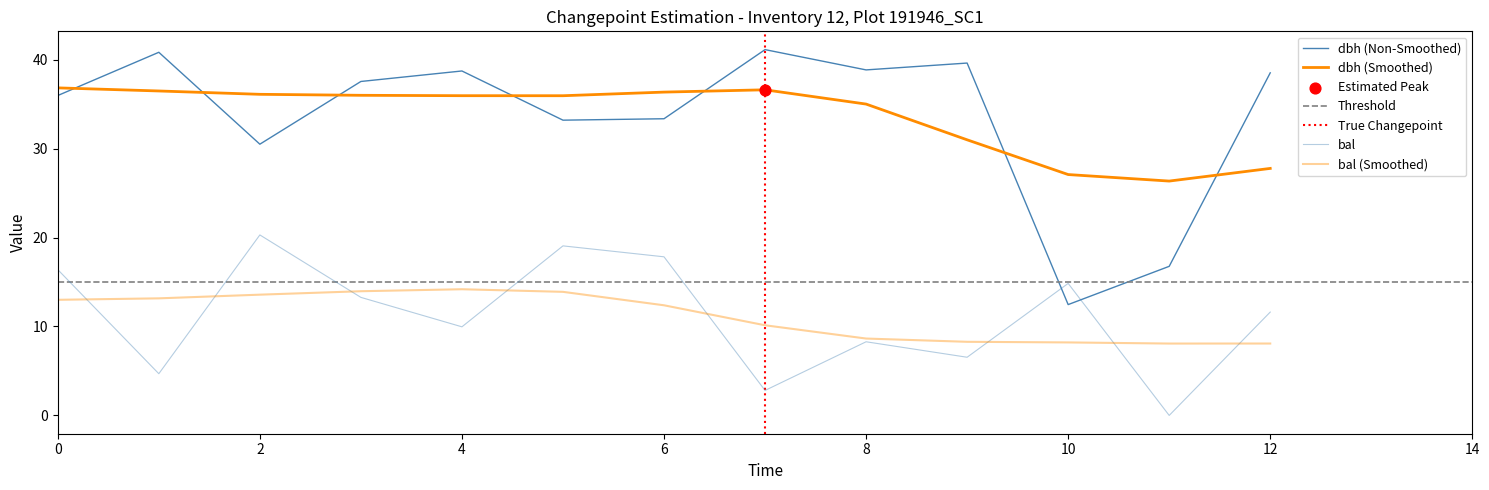

Which series reaches the maximum Y coordinate?

dbh